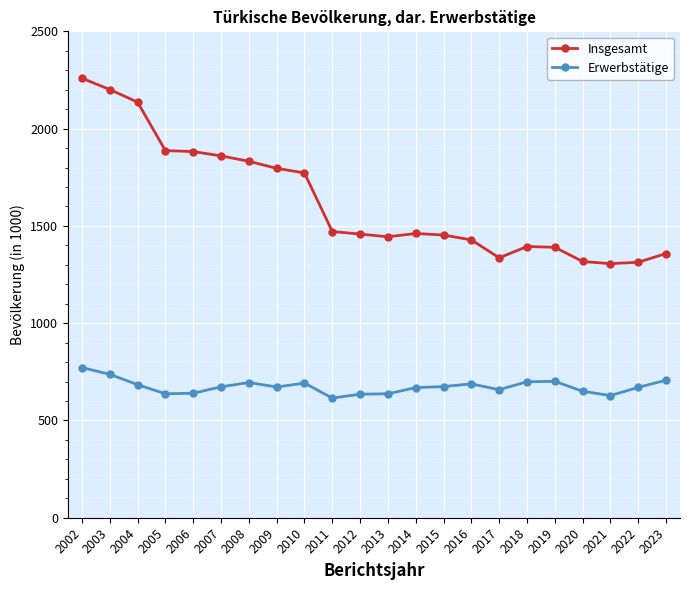

Which series has the largest range (max minus min)?

Insgesamt